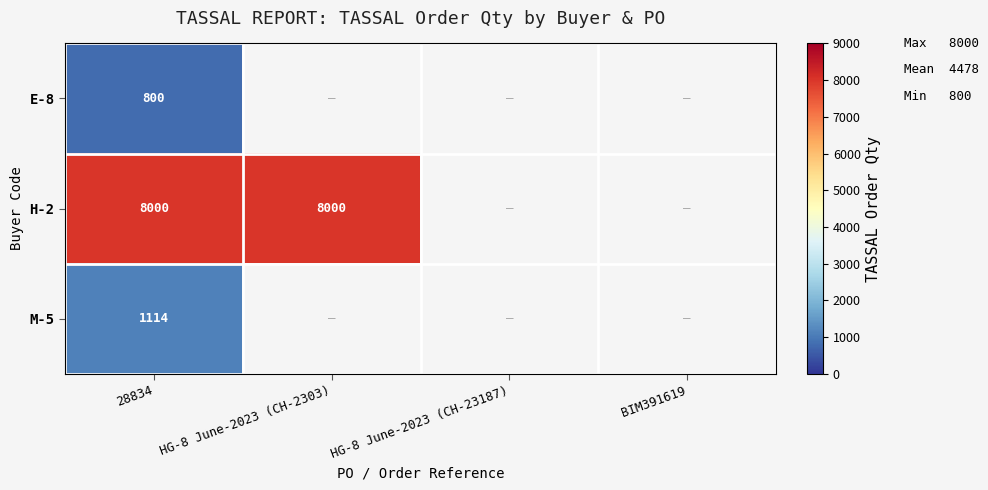

What is the spread (max minus min) of values at 28834?

7200